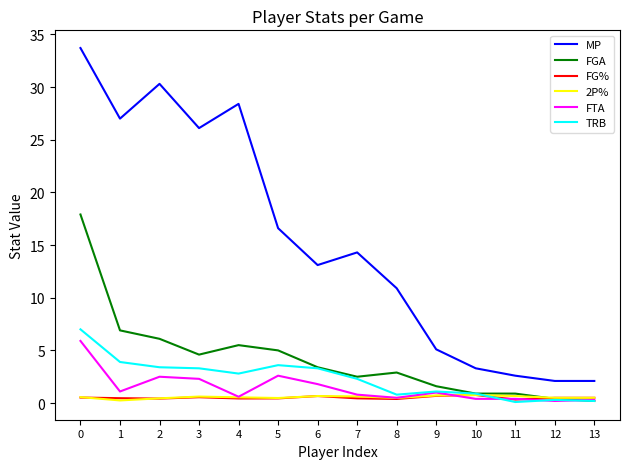

What is the greatest value displayed?

33.7